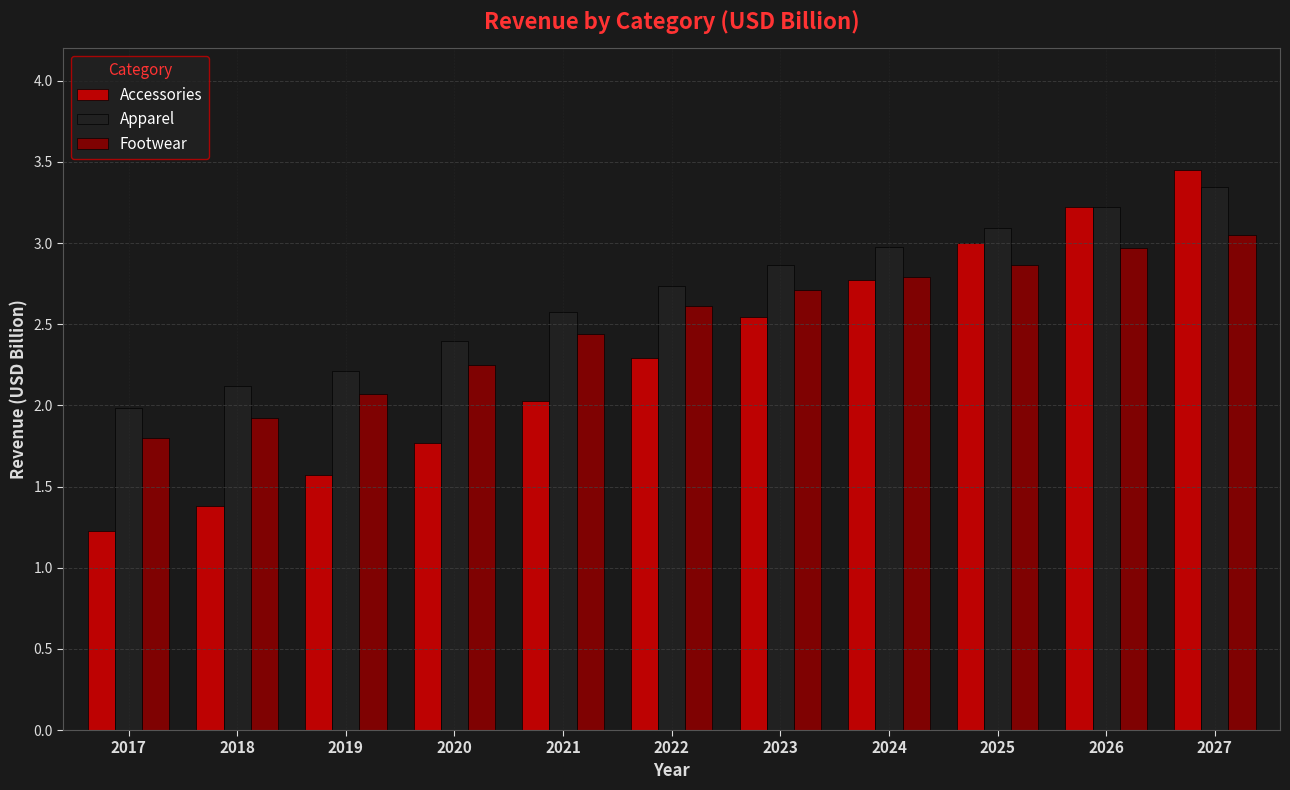

What is the sum of all Accessories values?

25.3